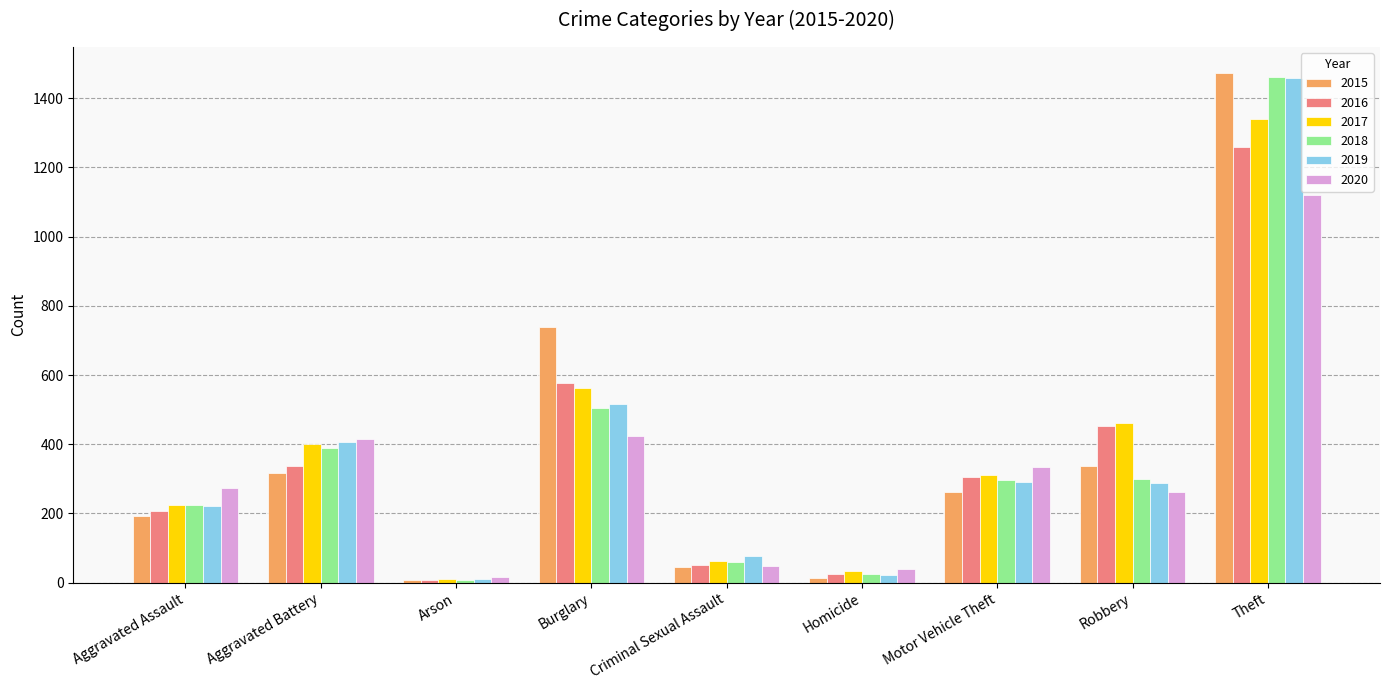

What is the label of the 1st bar from the left?

Aggravated Assault